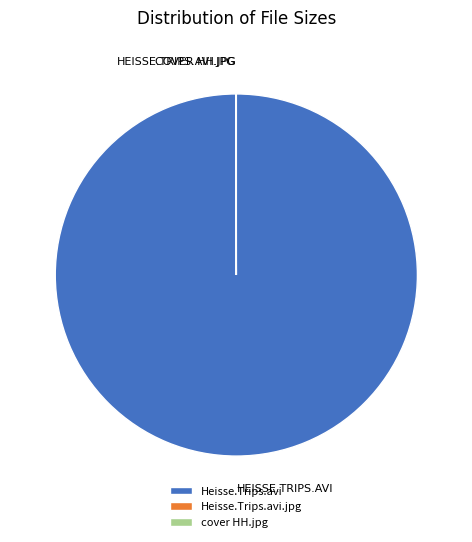

Which slice is the largest?

Heisse.Trips.avi